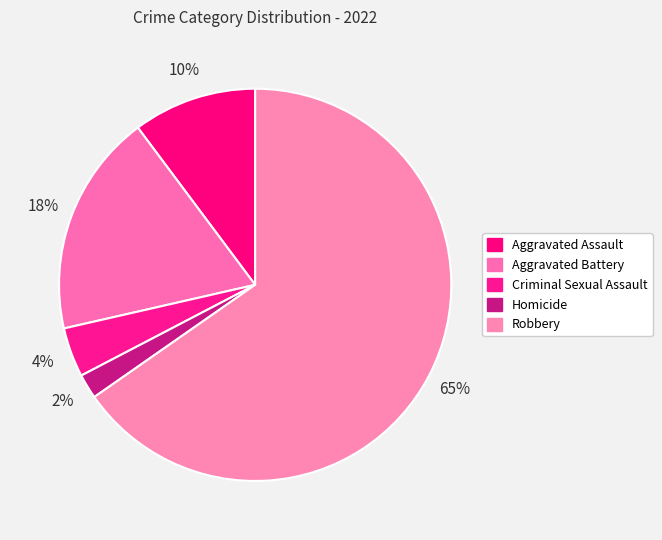

To the nearest percent, what is the average slice percentage?

20%